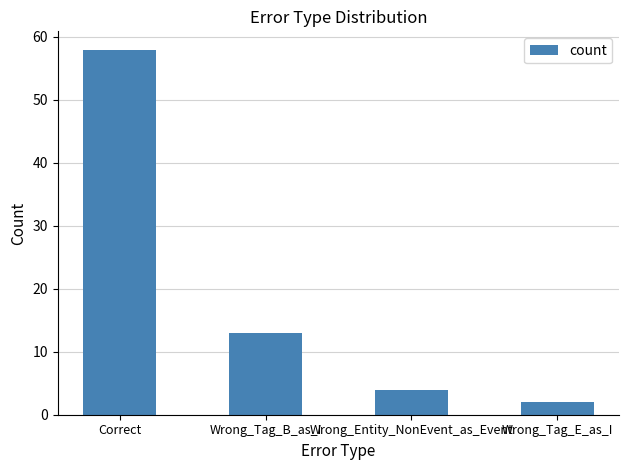

What is the smallest value displayed?

2